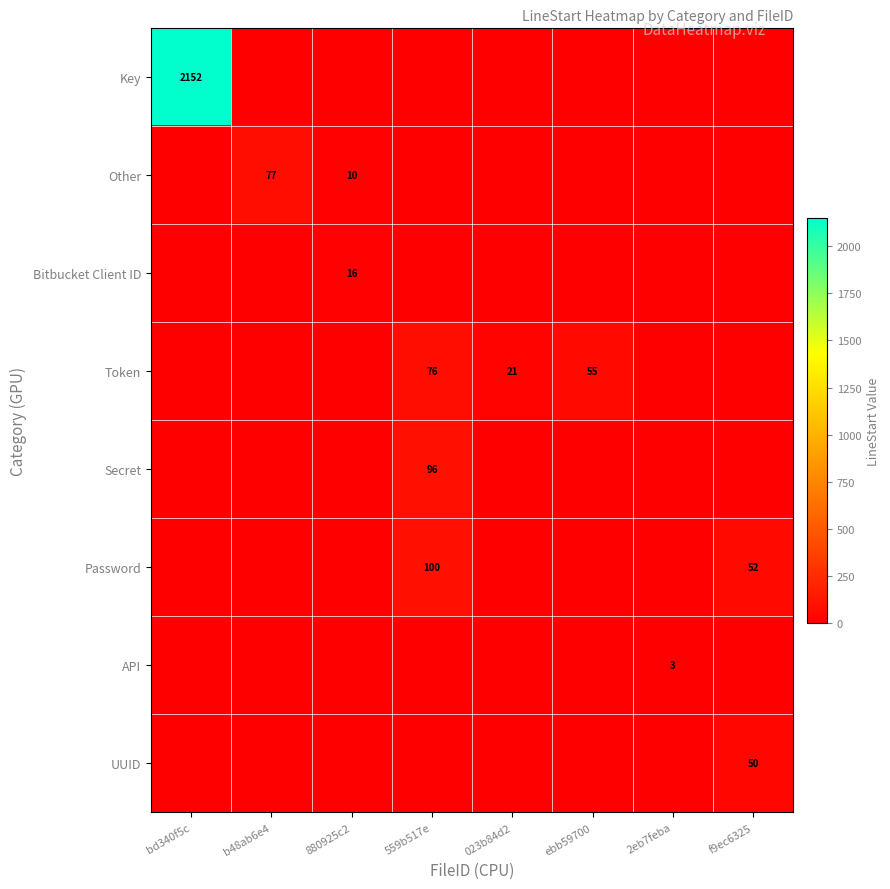

What is the total value across all series at 023b84d2?

21